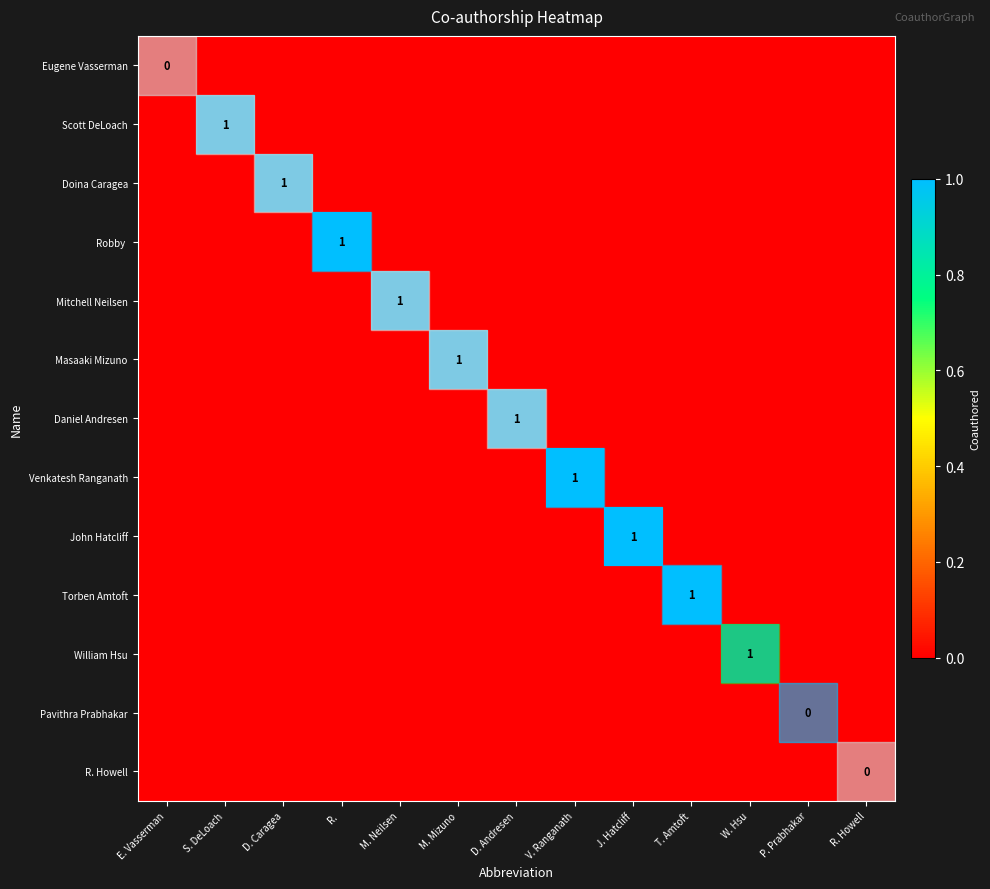

Between D. Caragea and W. Hsu, which is larger?

D. Caragea